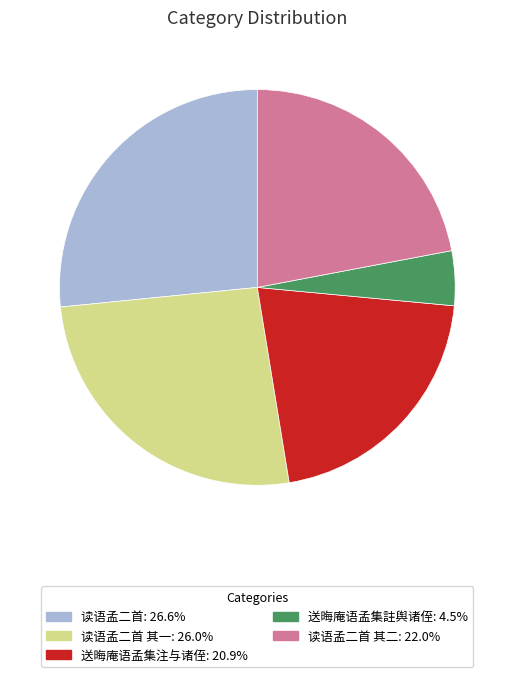

Do 读语孟二首 其二: 22.0% and 送晦庵语孟集註舆诸侄: 4.5% together represent more than half of the pie?

No